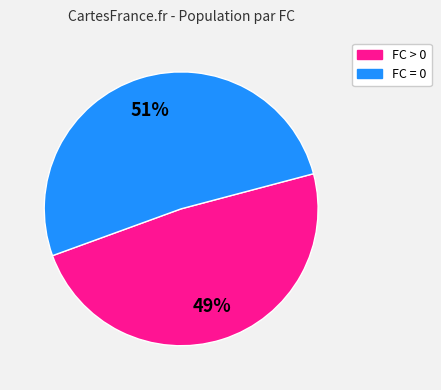

Does any single category account for the majority?

Yes